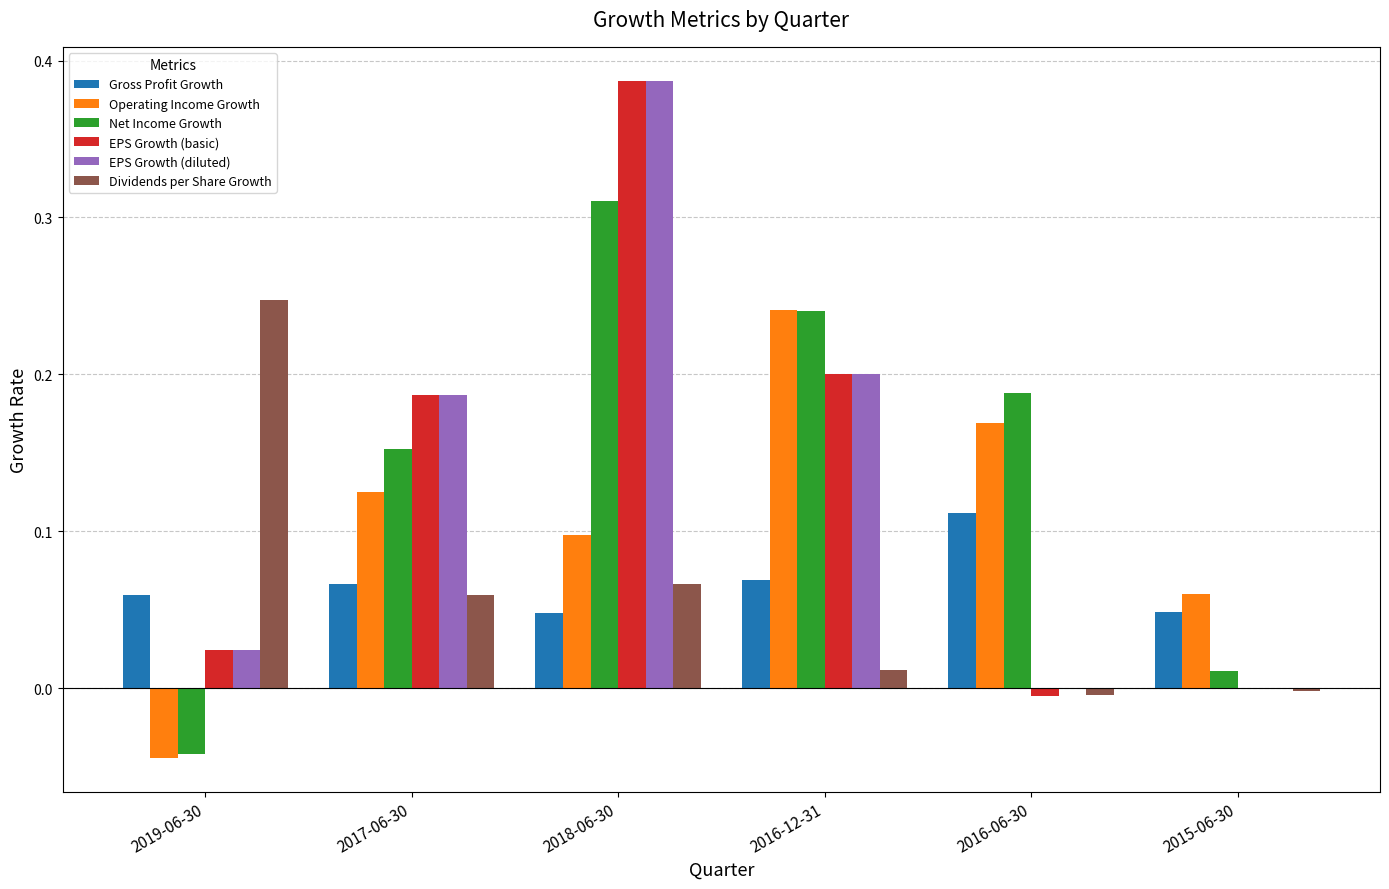

What is the sum of all EPS Growth (basic) values?

0.8